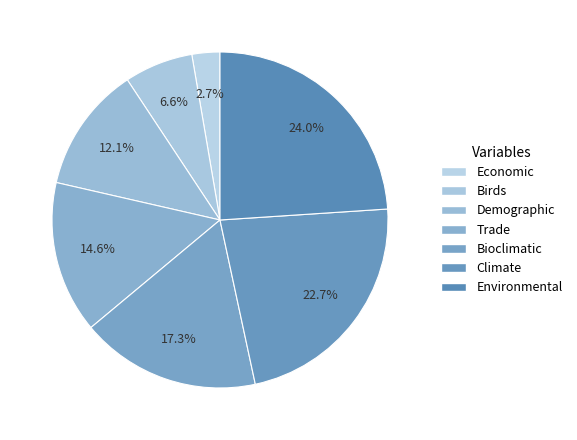

Count the number of slices in the pie.

7